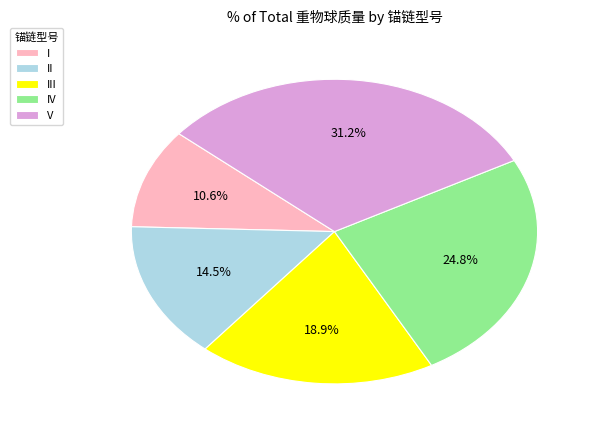

How much of the chart is everything except V?

68.8%